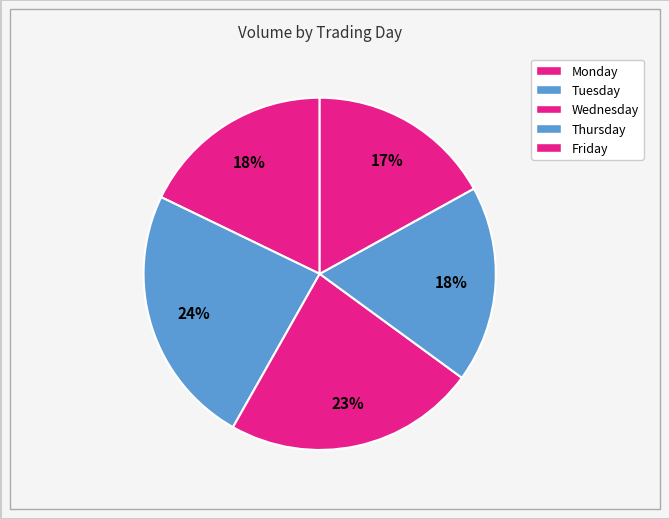

How many slices are in this pie chart?

5